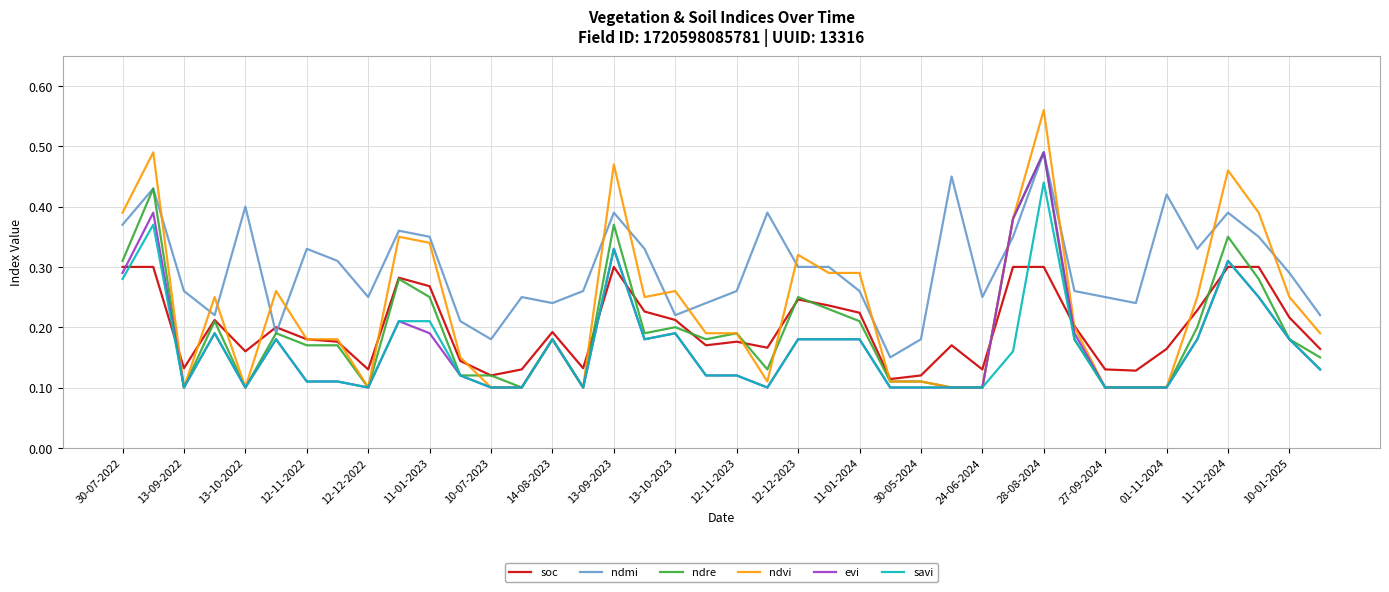

True or false: savi and soc cross at least once.

True